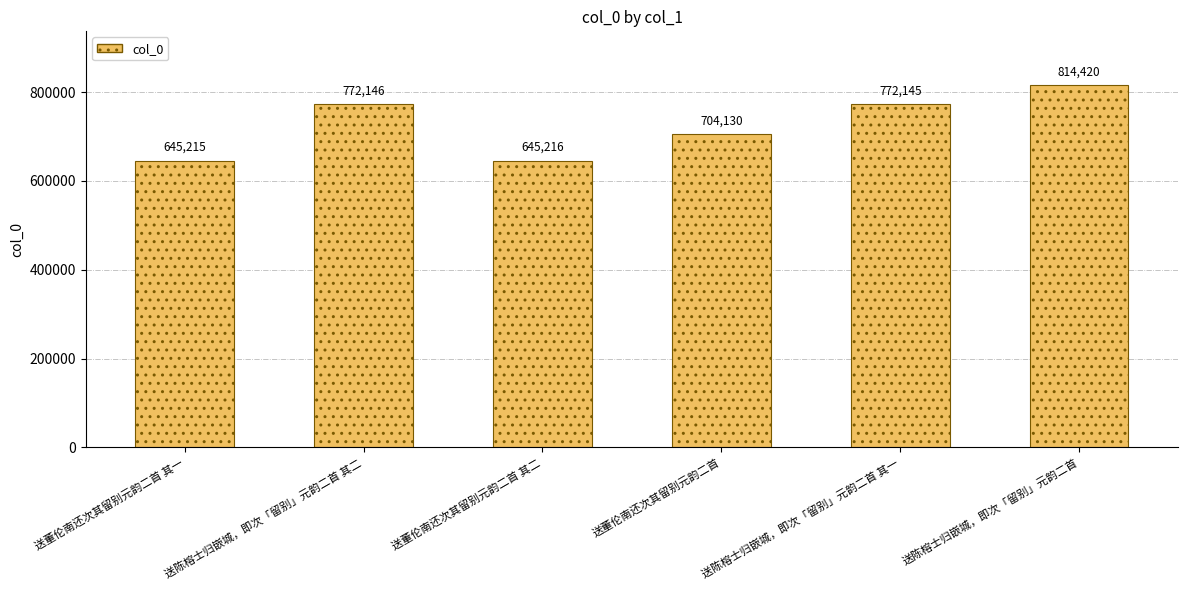

What is the change in value from 送董伦南还次其留别元韵二首 其一 to 送陈榕士归嵌城，即次「留别」元韵二首 其二?

+126931